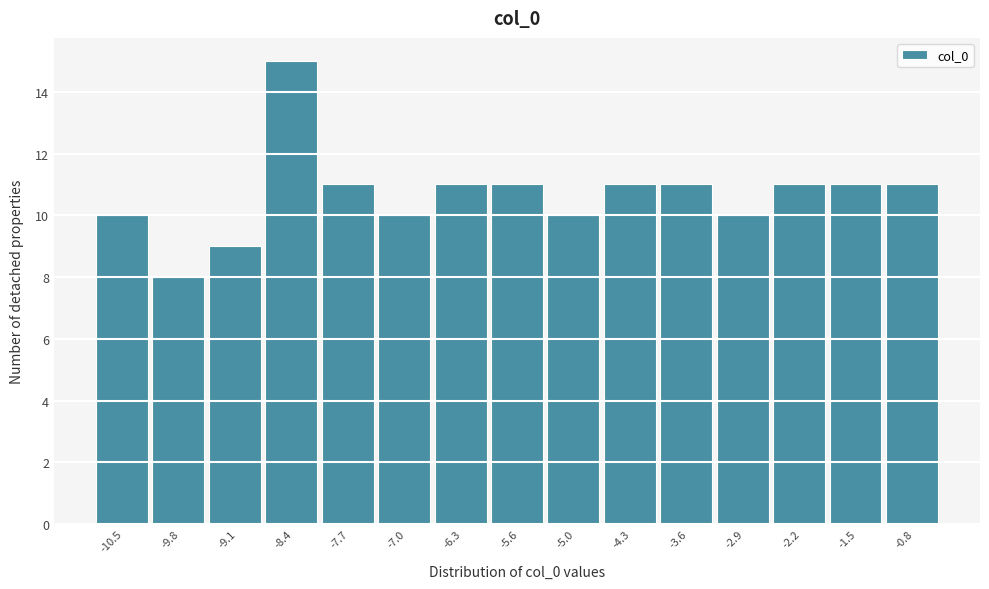

Reading left to right, transcribe all the data shown in this chart.

-10.5=10	-9.8=8	-9.1=9	-8.4=15	-7.7=11	-7.0=10	-6.3=11	-5.6=11	-5.0=10	-4.3=11	-3.6=11	-2.9=10	-2.2=11	-1.5=11	-0.8=11